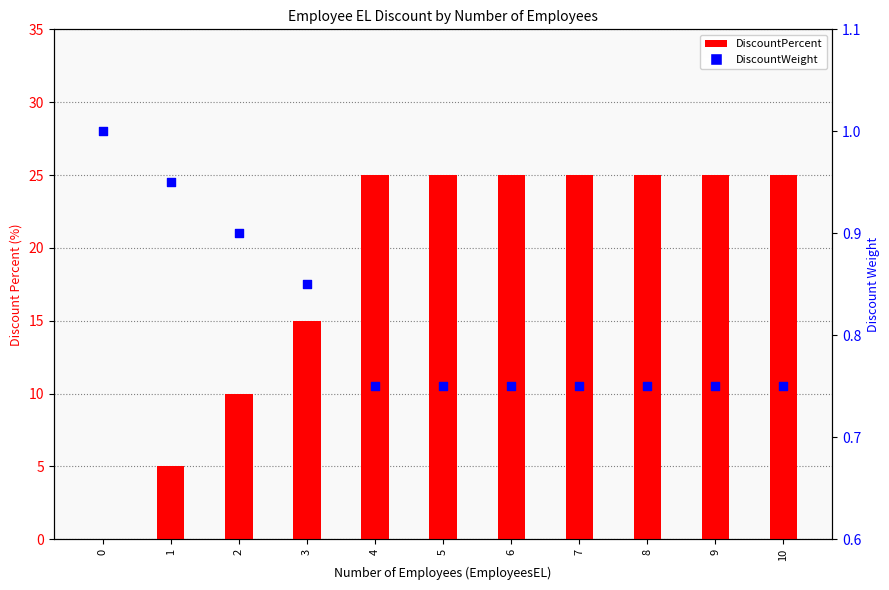

Which series reaches the minimum Y coordinate?

DiscountPercent